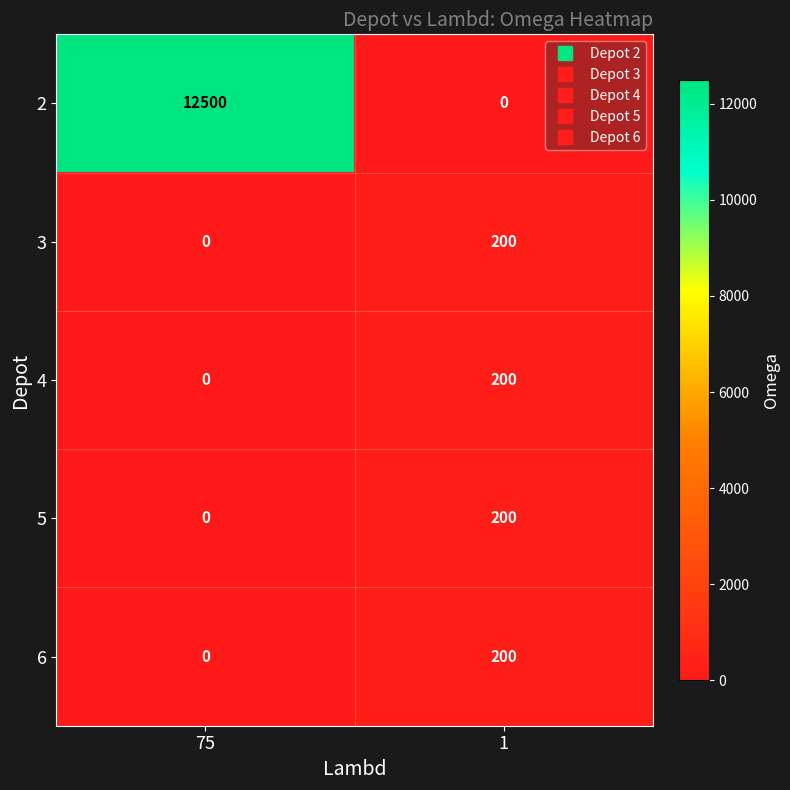

Which series has the largest total across all categories?

2